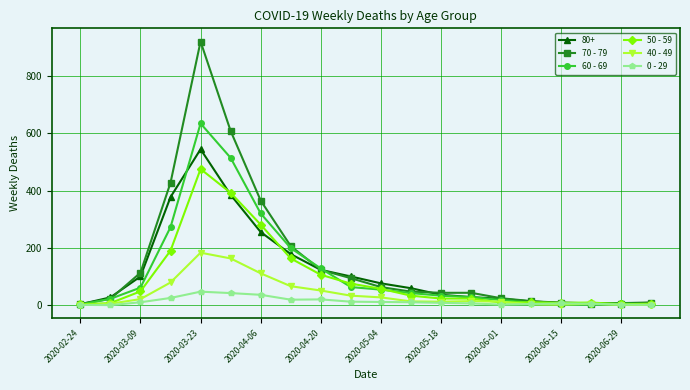

Which series has the largest range (max minus min)?

70 - 79